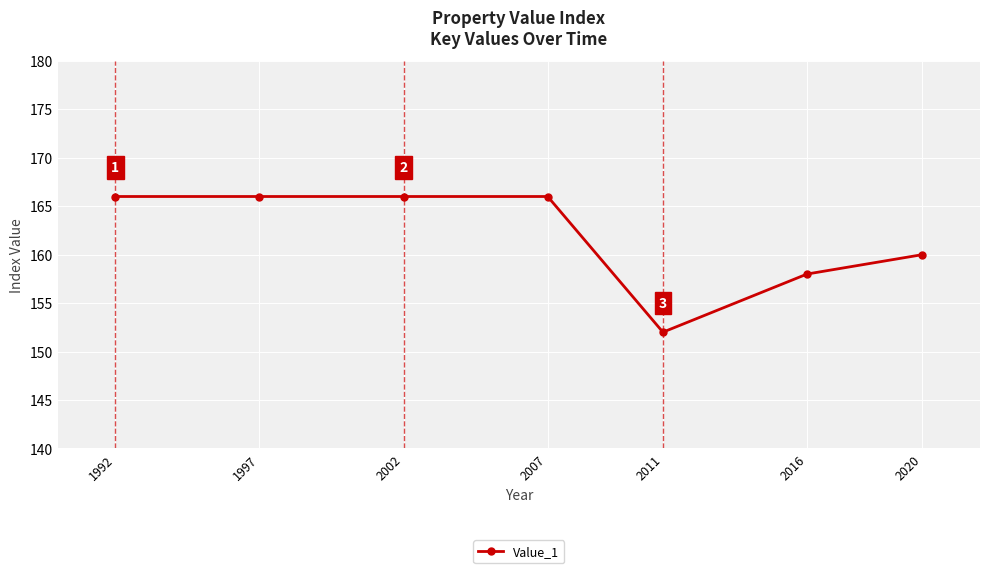

What is the greatest value displayed?

166